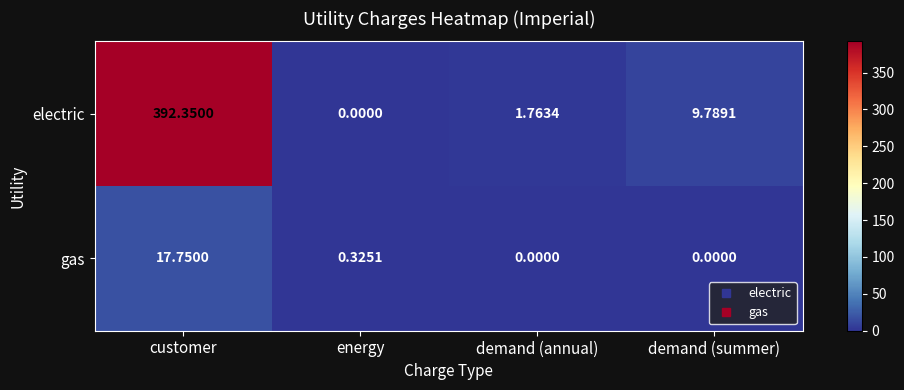

At which label does electric reach its peak?

customer